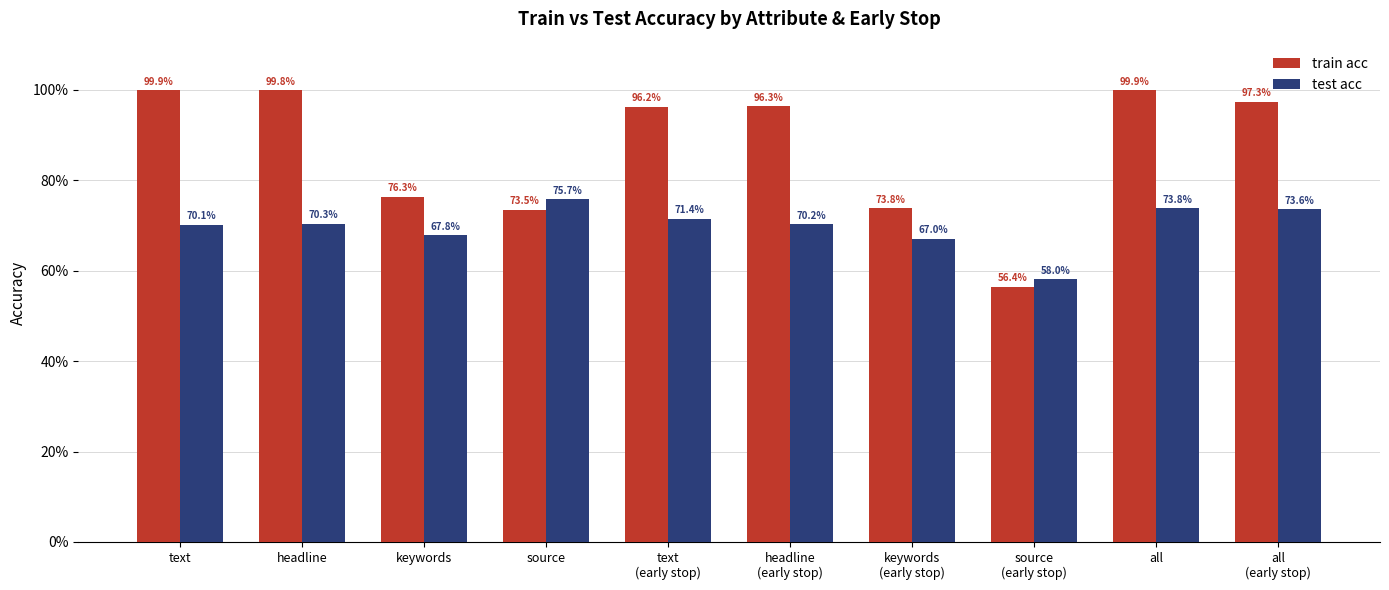

Are the bars grouped side by side (vs. stacked)?

Yes